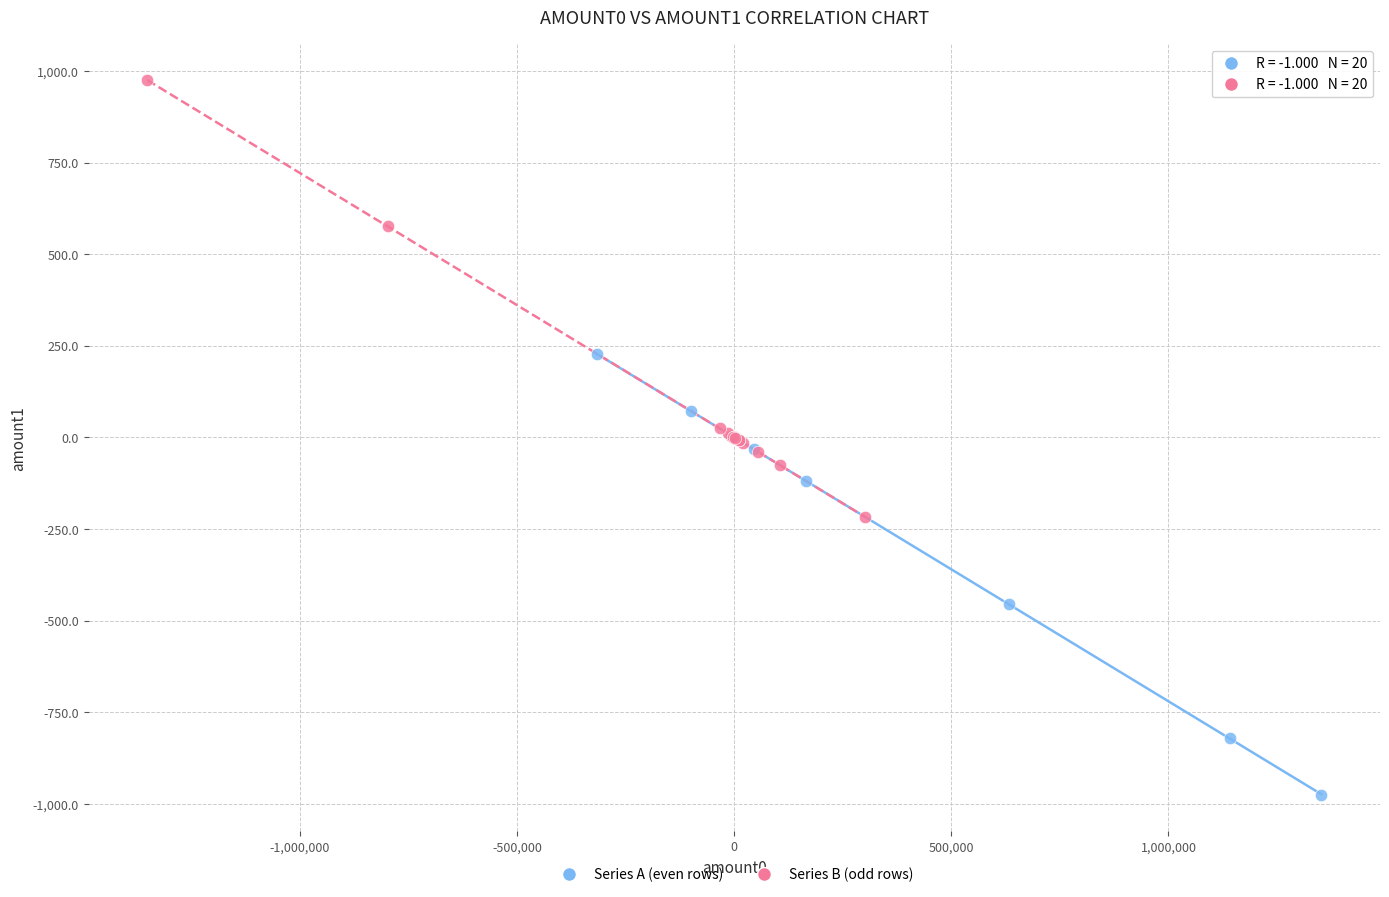

Which series reaches the minimum Y coordinate?

Series A (even rows)